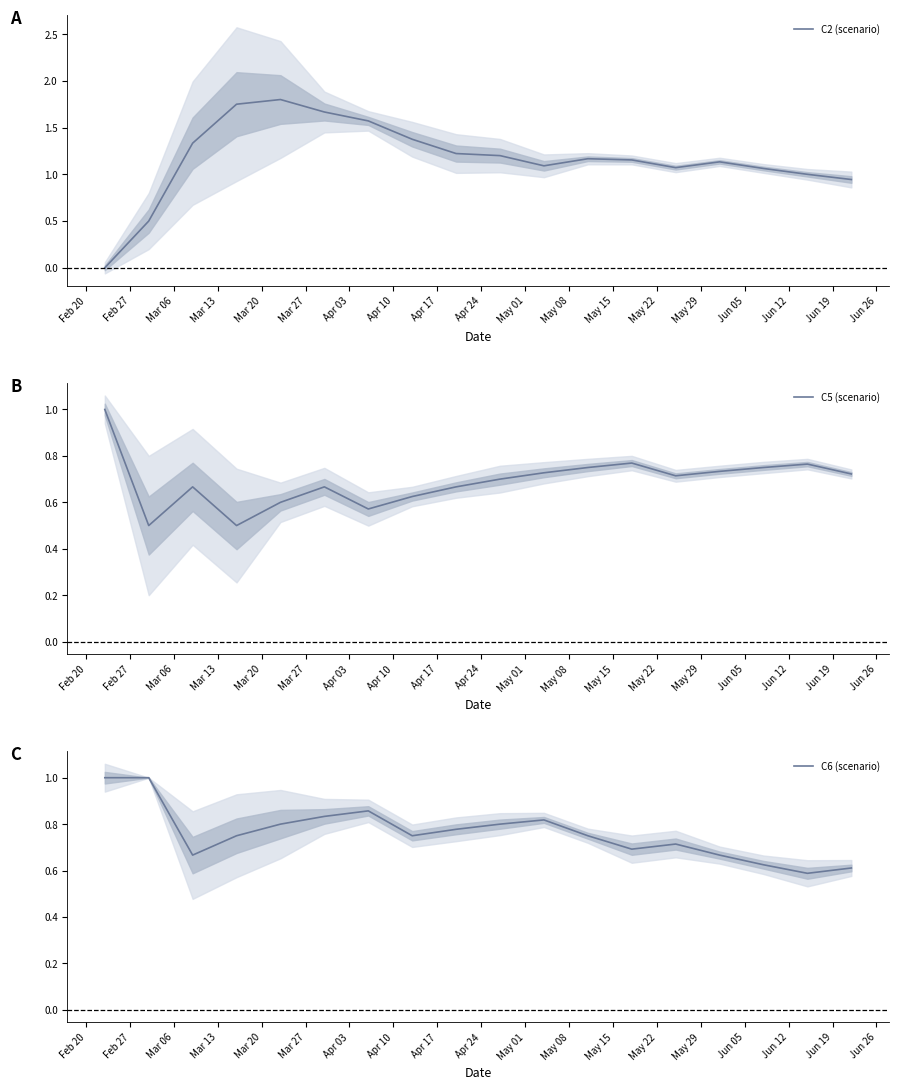

What is the value of the C2 (scenario) point at the 13th from the left?

1.2